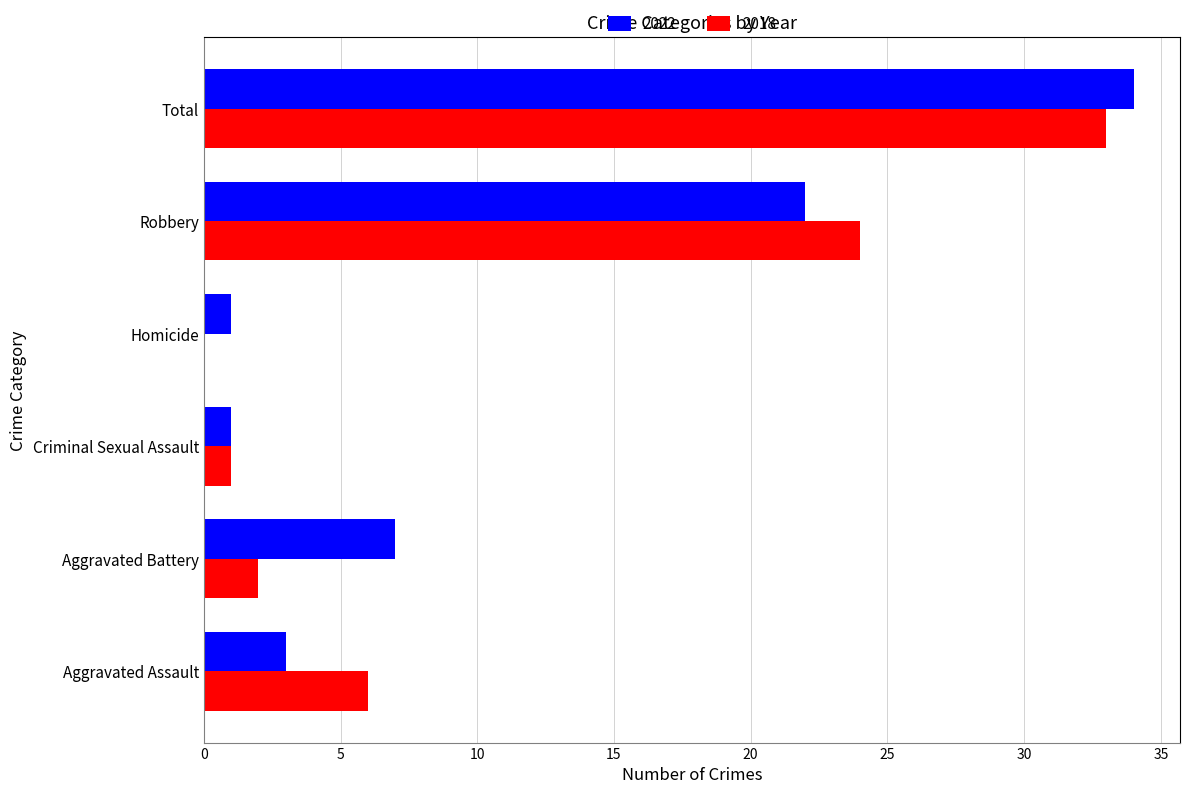

The 2022 series shows 13 at Total. True or false?

False